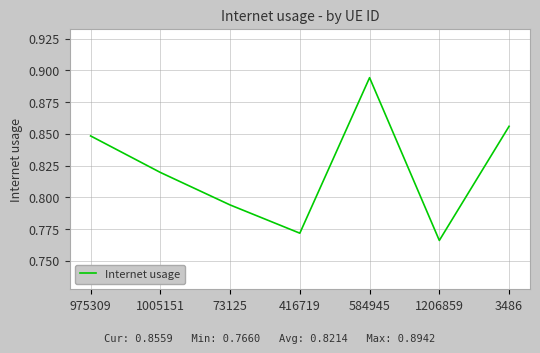

Rank the categories by value from lowest to highest.

1206859, 416719, 73125, 1005151, 975309, 3486, 584945